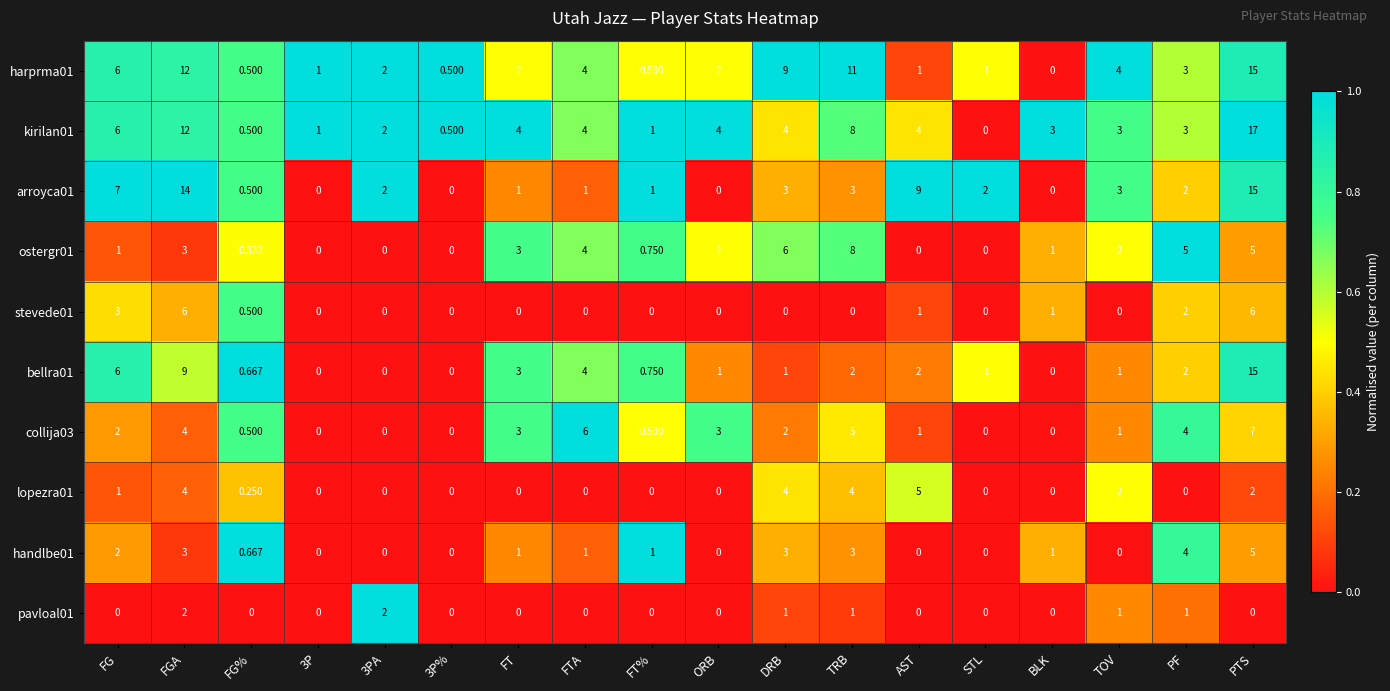

At which label does kirilan01 first exceed 4?

FG